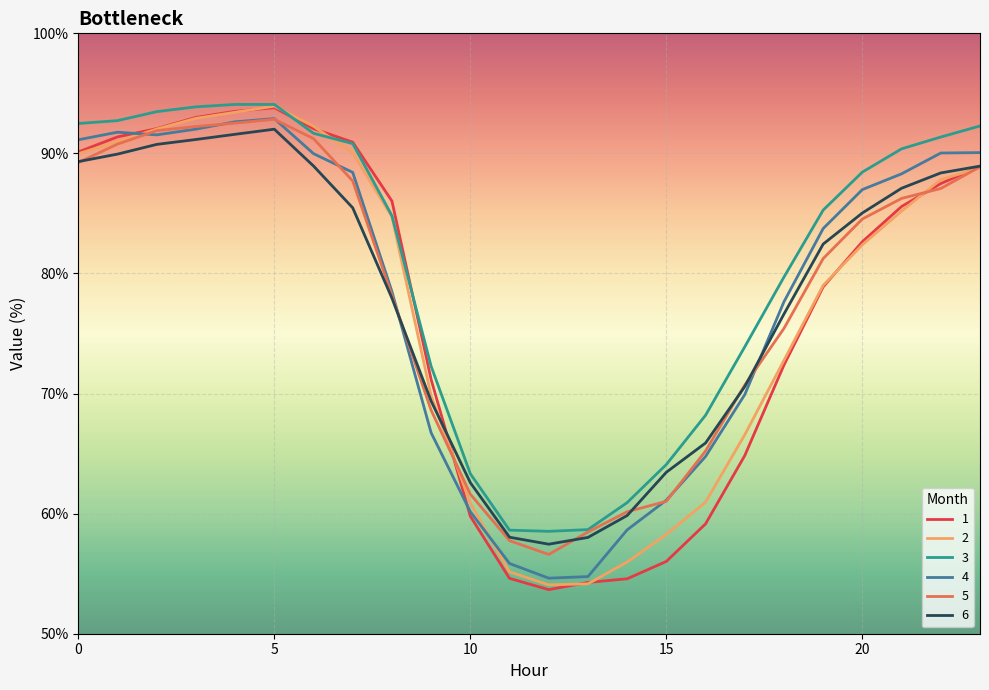

Which series has the largest total across all categories?

3